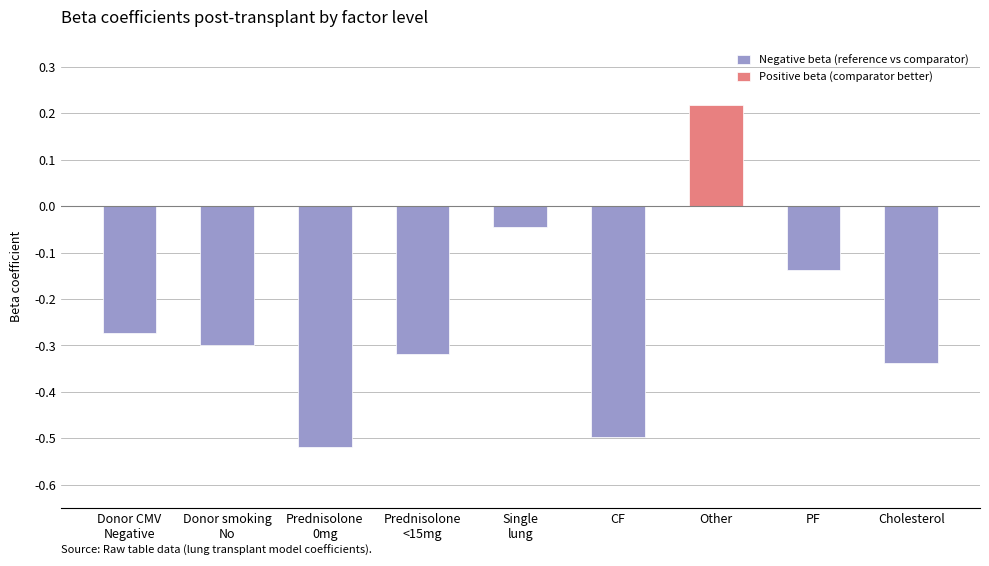

The value of Negative beta (reference vs comparator) at Prednisolone
0mg is -0.5. True or false?

True